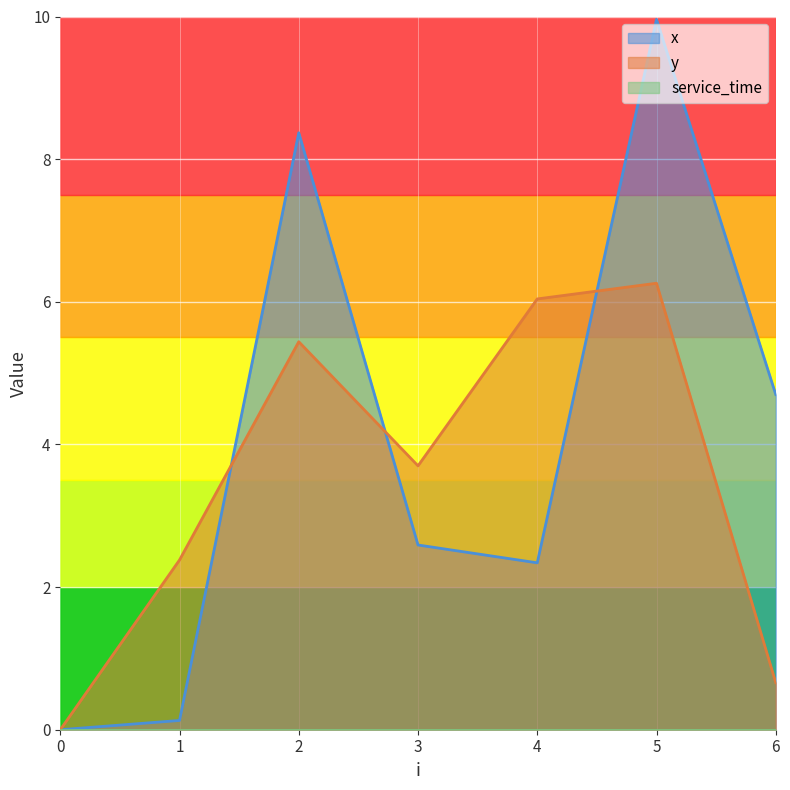

Between which two adjacent categories do x and y first intersect?

1 and 2